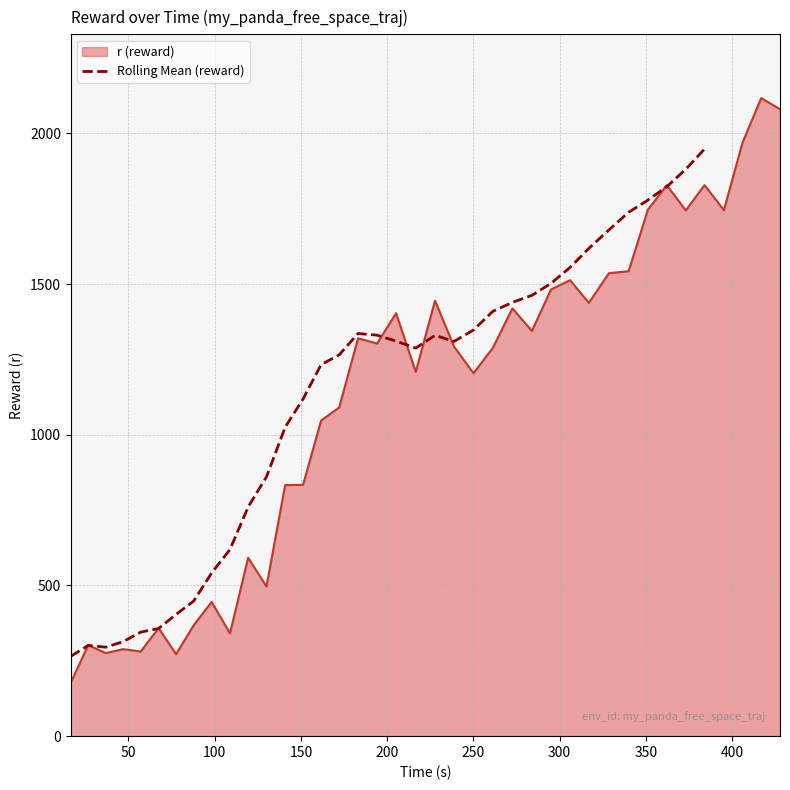

What is the maximum value for Rolling Mean (reward)?

1948.2